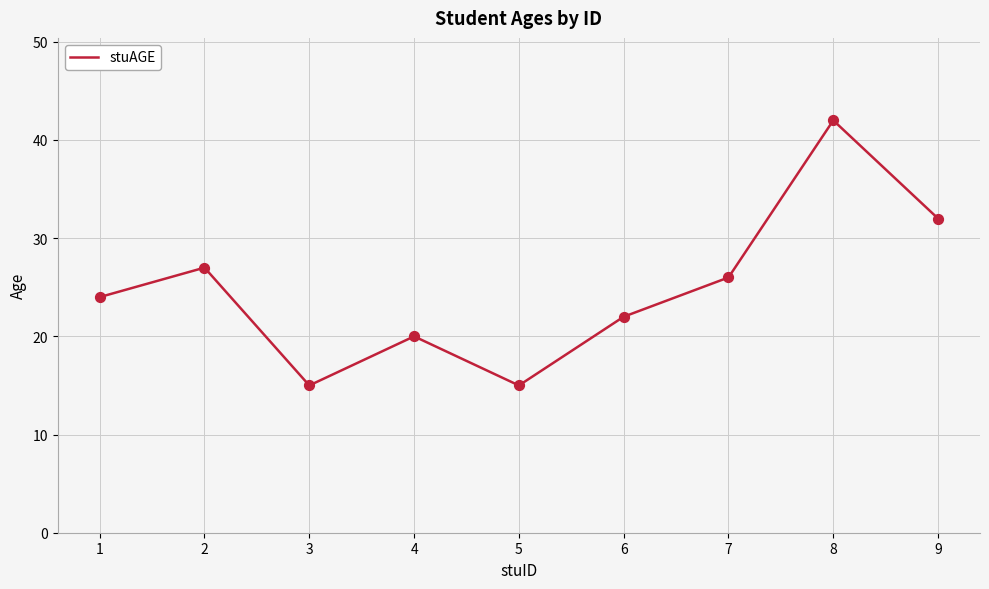

What is the change in value from 3 to 6?

+7